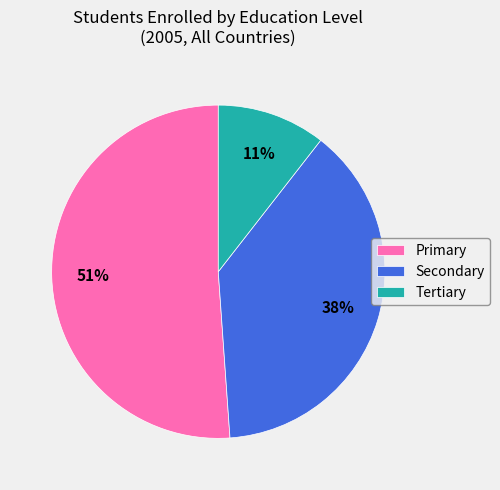

Does any single category account for the majority?

Yes